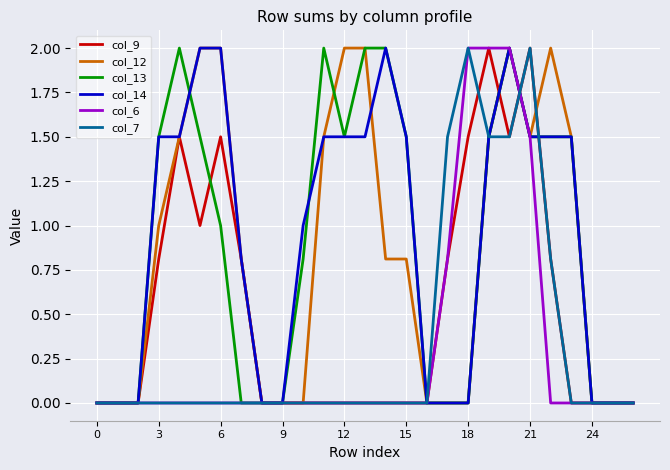

What is the greatest value displayed?

2.0